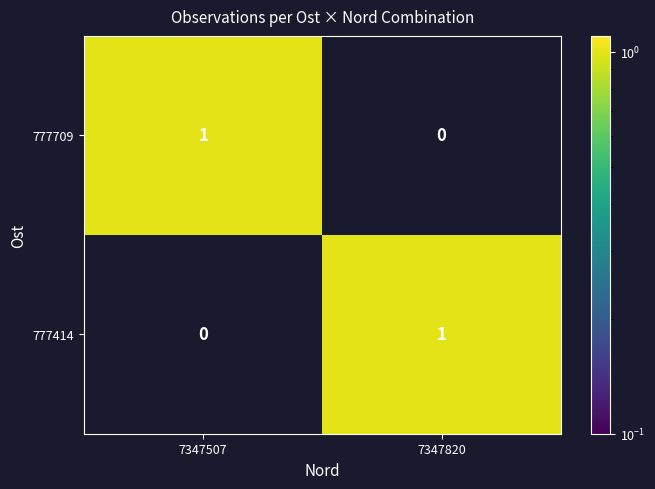

What is the total value across all series at 7347507?

1